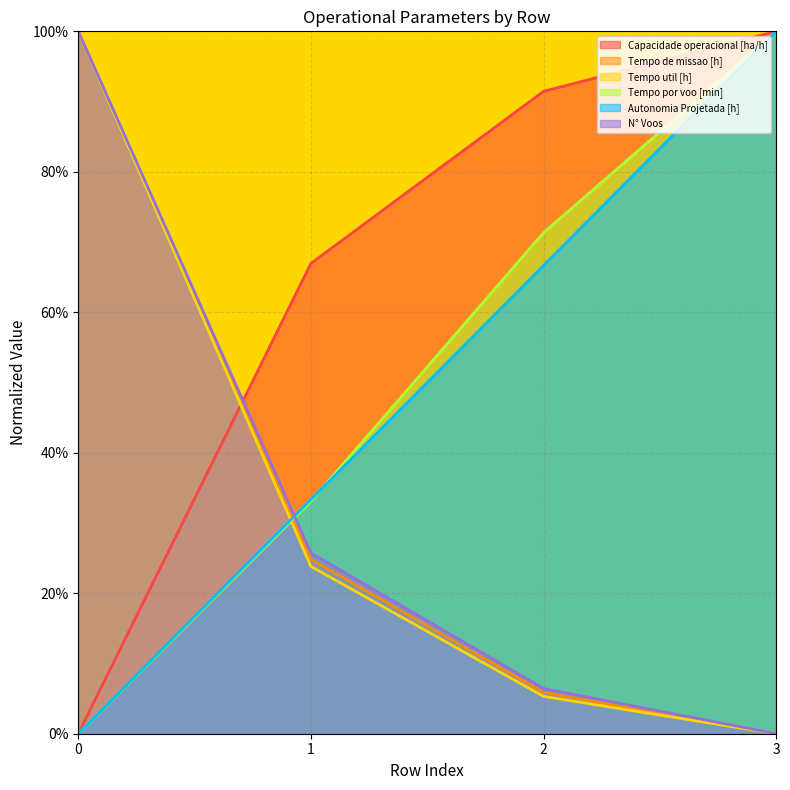

How many lines are shown in the chart?

6